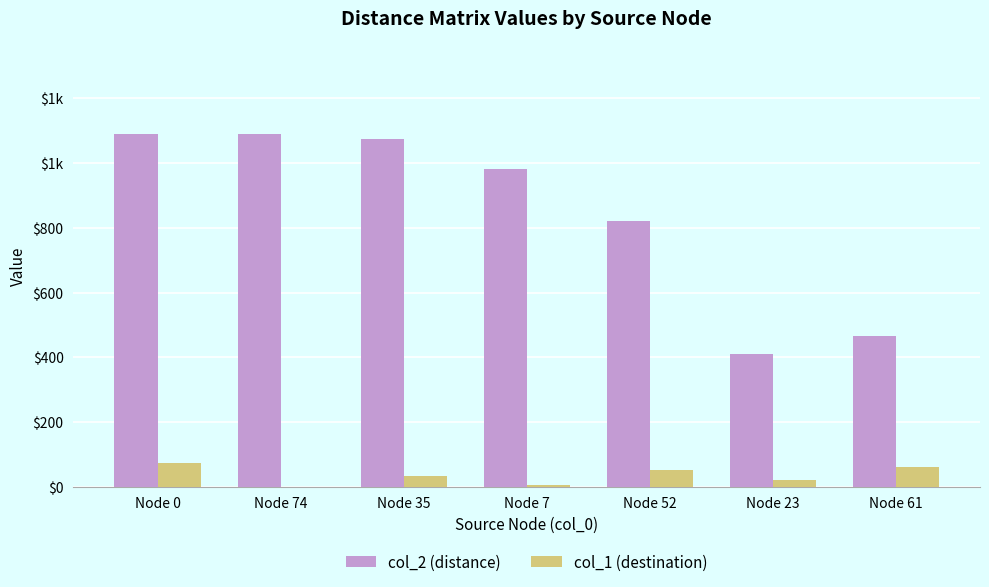

What are all the series names shown in the legend?

col_2 (distance), col_1 (destination)